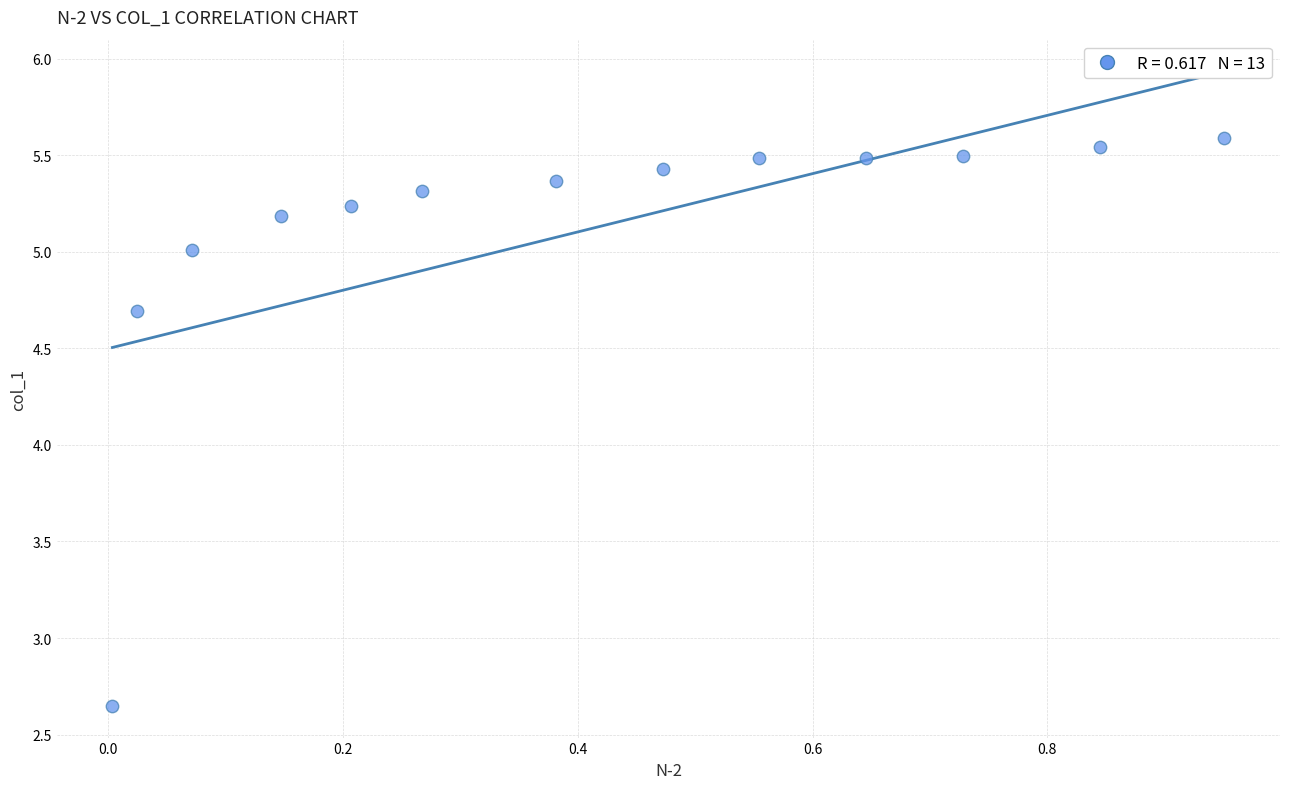

What Y value in the scatter plot is closest to 4?

4.7